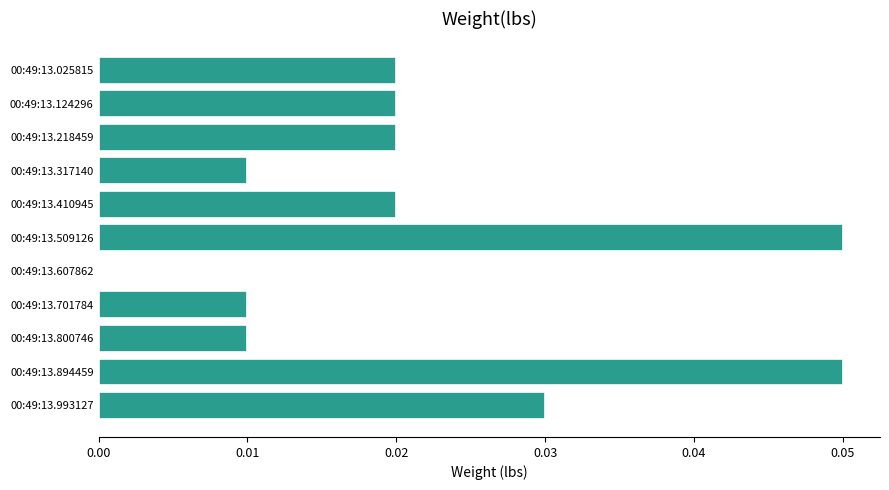

Between 00:49:13.800746 and 00:49:13.894459, which is larger?

00:49:13.894459